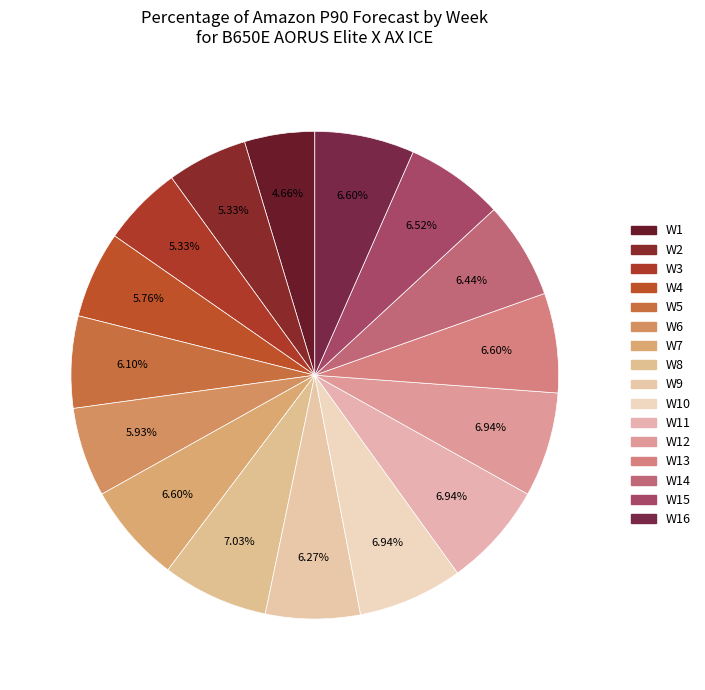

Count the number of slices in the pie.

16